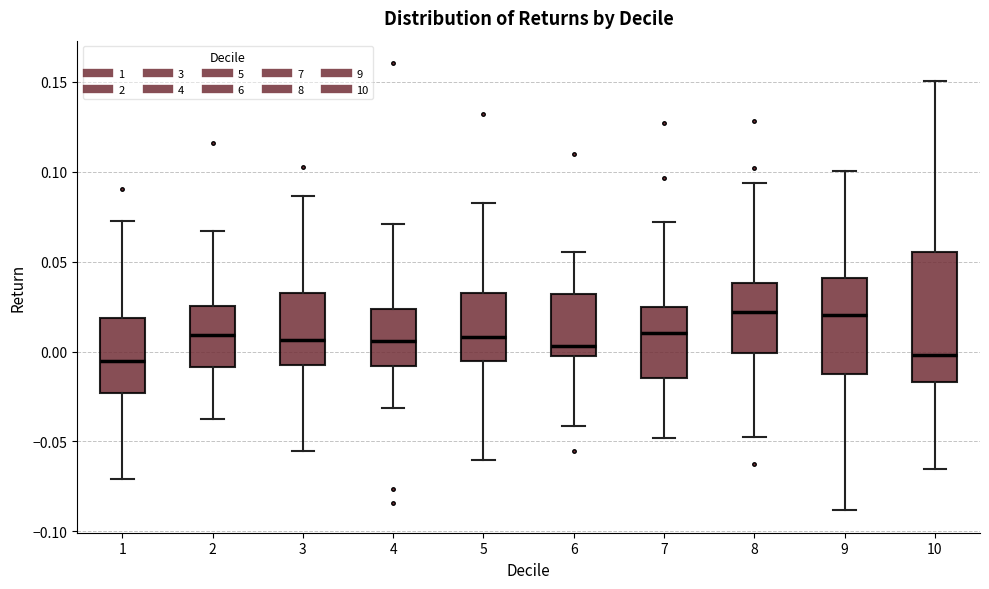

Which box is the tallest, from its lower edge to its upper edge?

10